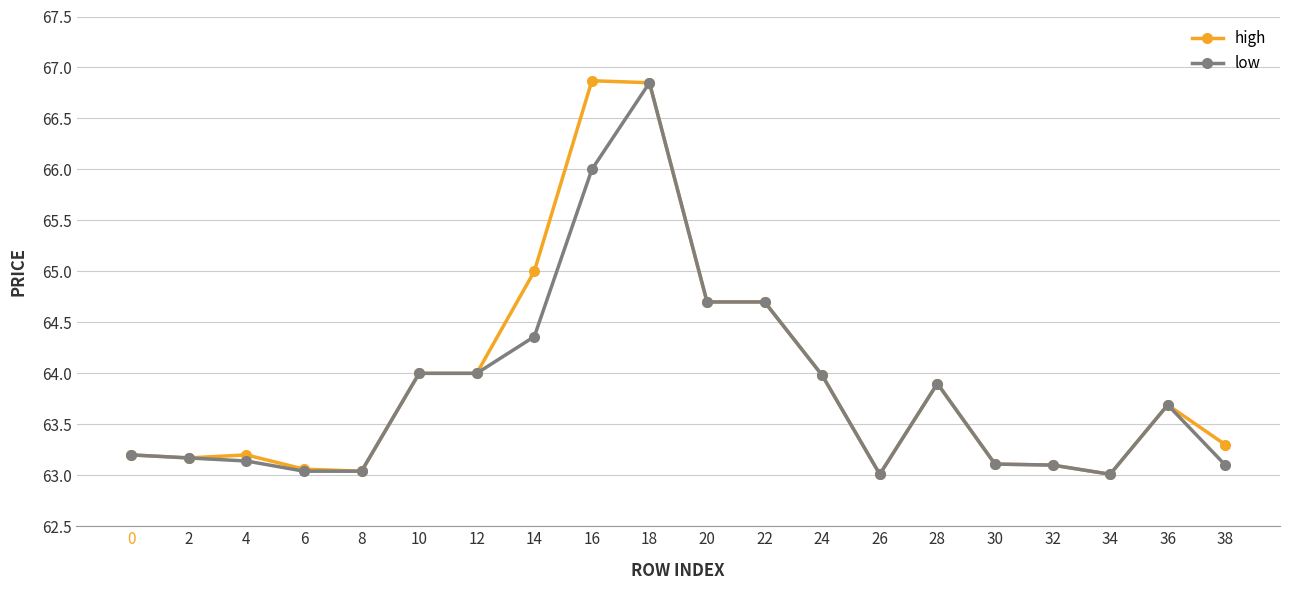

What is the minimum value for high?

63.0